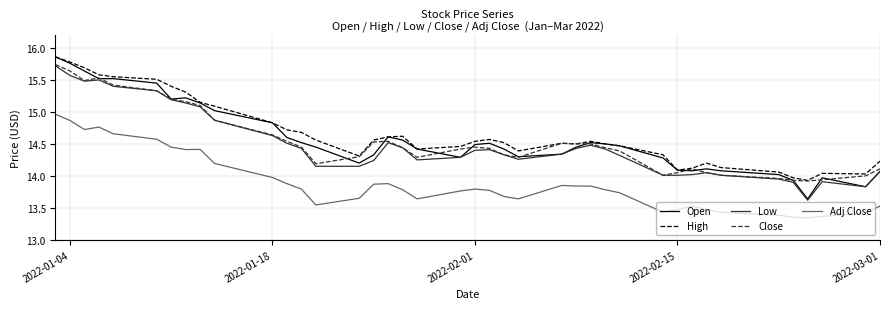

How many lines are shown in the chart?

5